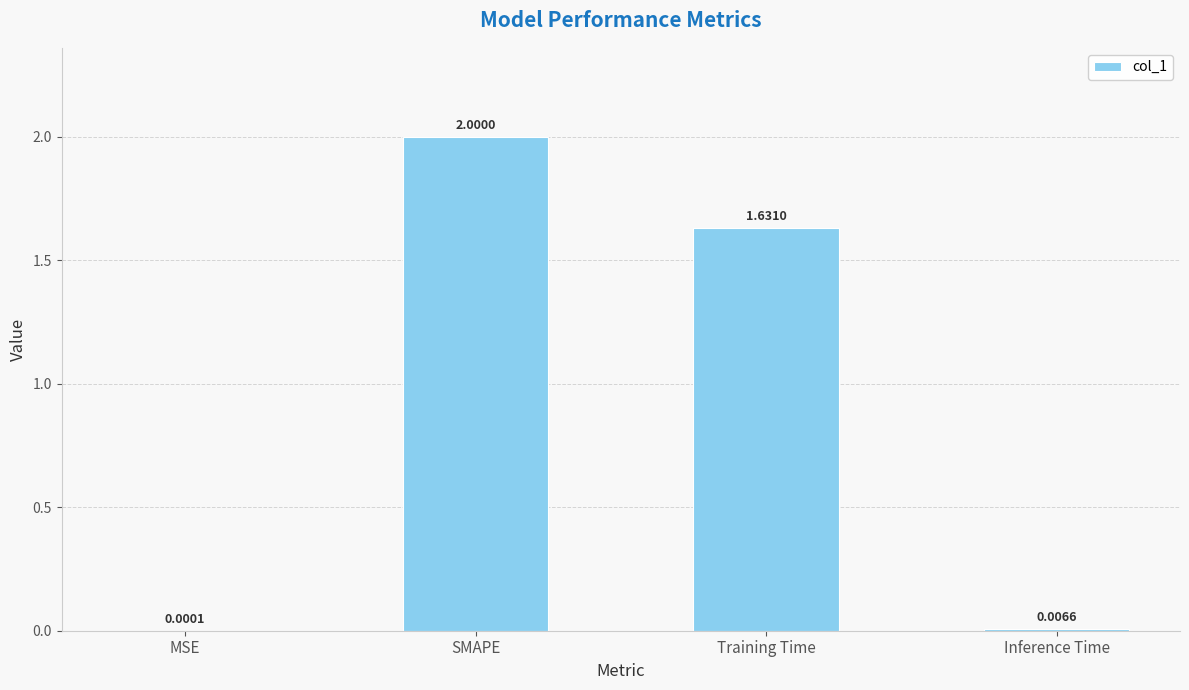

What is the change in value from Training Time to Inference Time?

-1.6